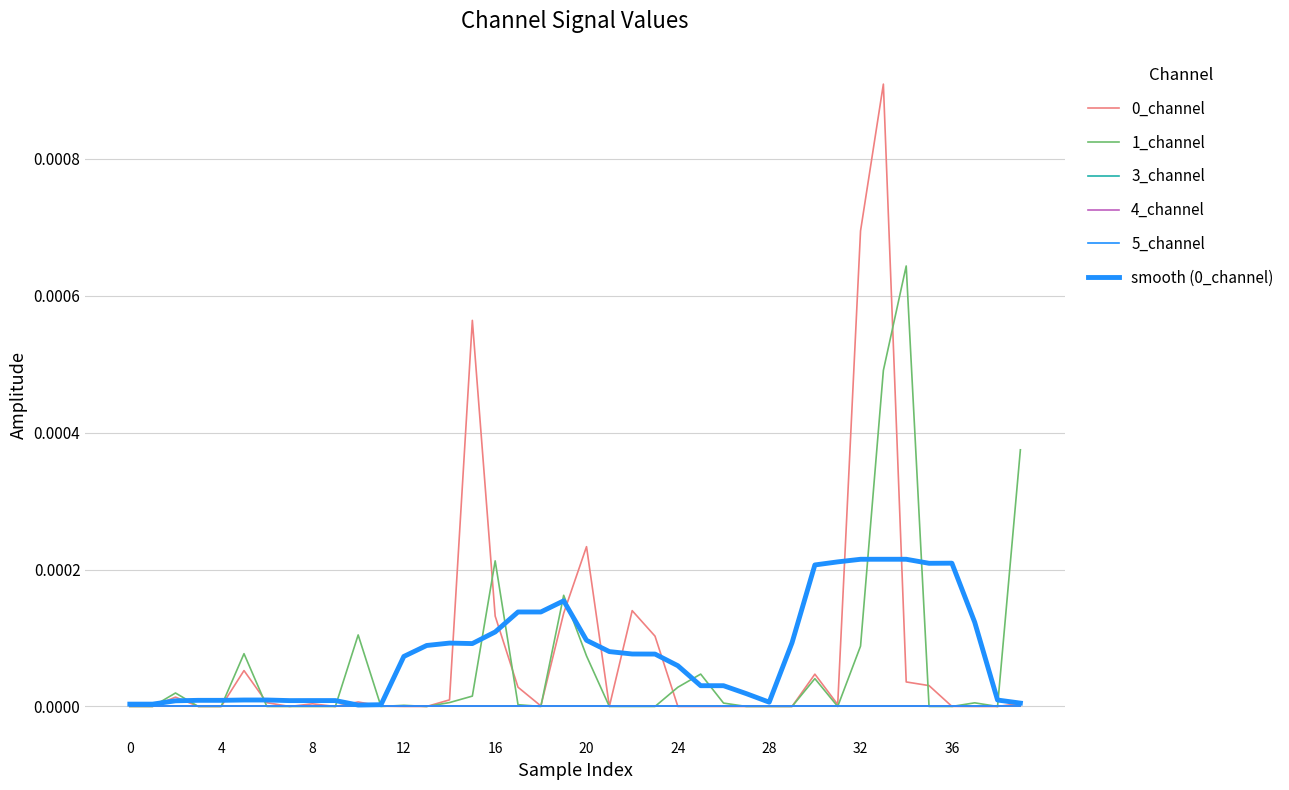

How many lines are shown in the chart?

6